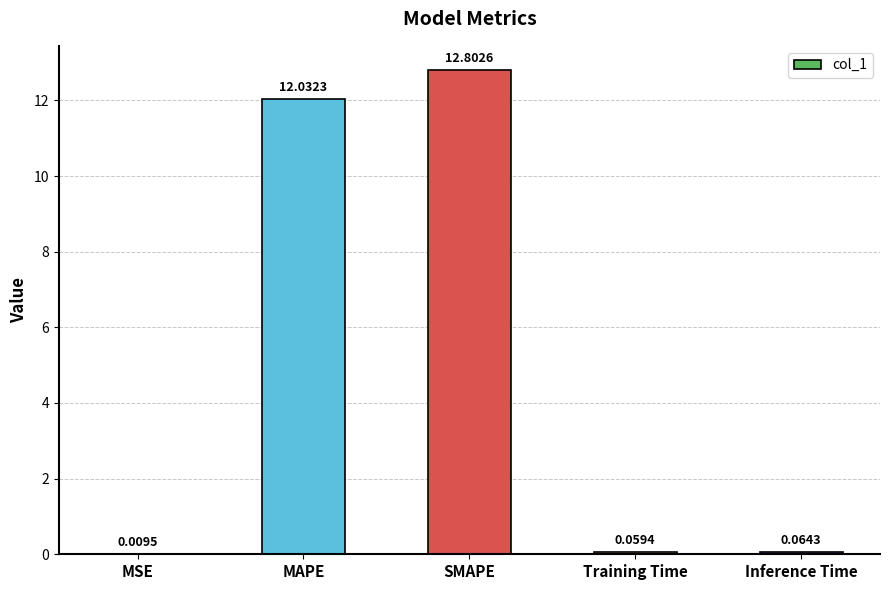

What is the average value?

5.0